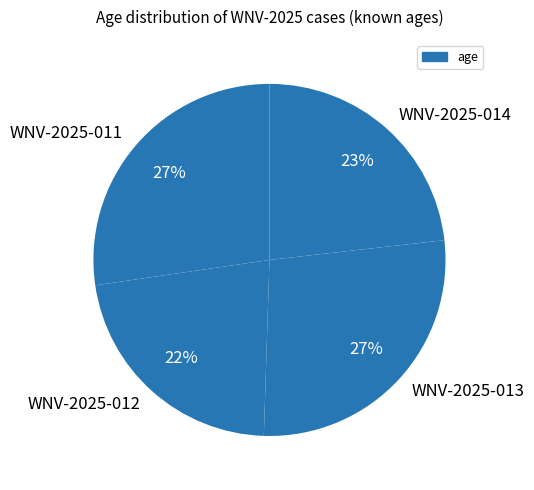

Does WNV-2025-011 account for over 50% of the chart?

No